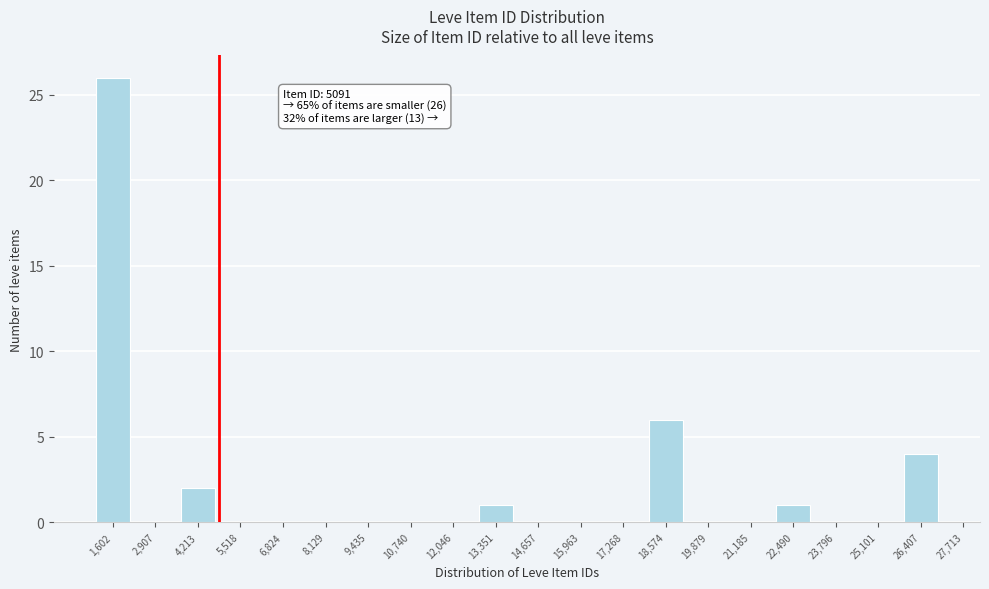

Reading right to left, transcribe all the data shown in this chart.

26,407=4	25,101=0	23,796=0	22,490=1	21,185=0	19,879=0	18,574=6	17,268=0	15,963=0	14,657=0	13,351=1	12,046=0	10,740=0	9,435=0	8,129=0	6,824=0	5,518=0	4,213=2	2,907=0	1,602=26